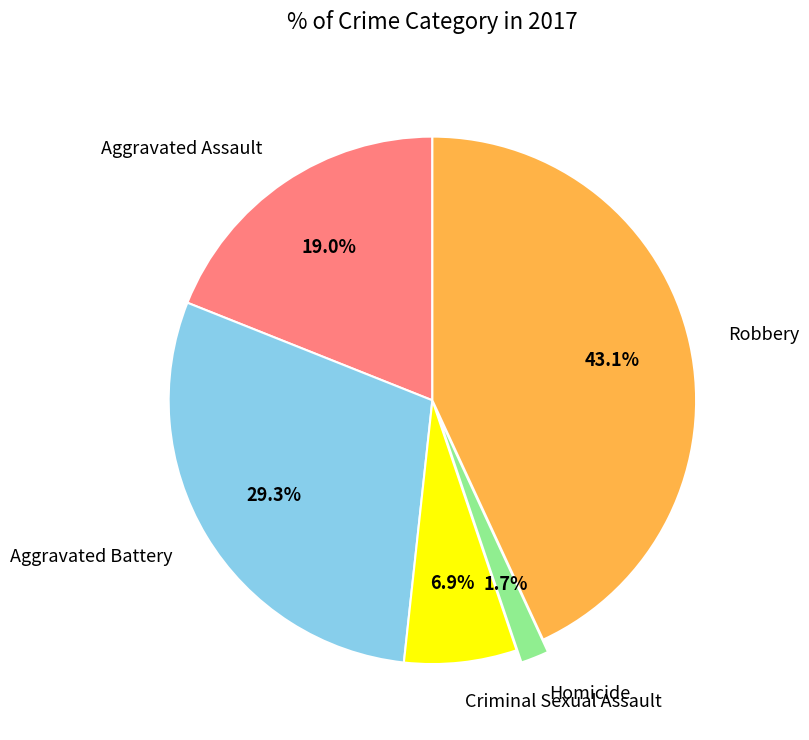

Count the number of slices in the pie.

5